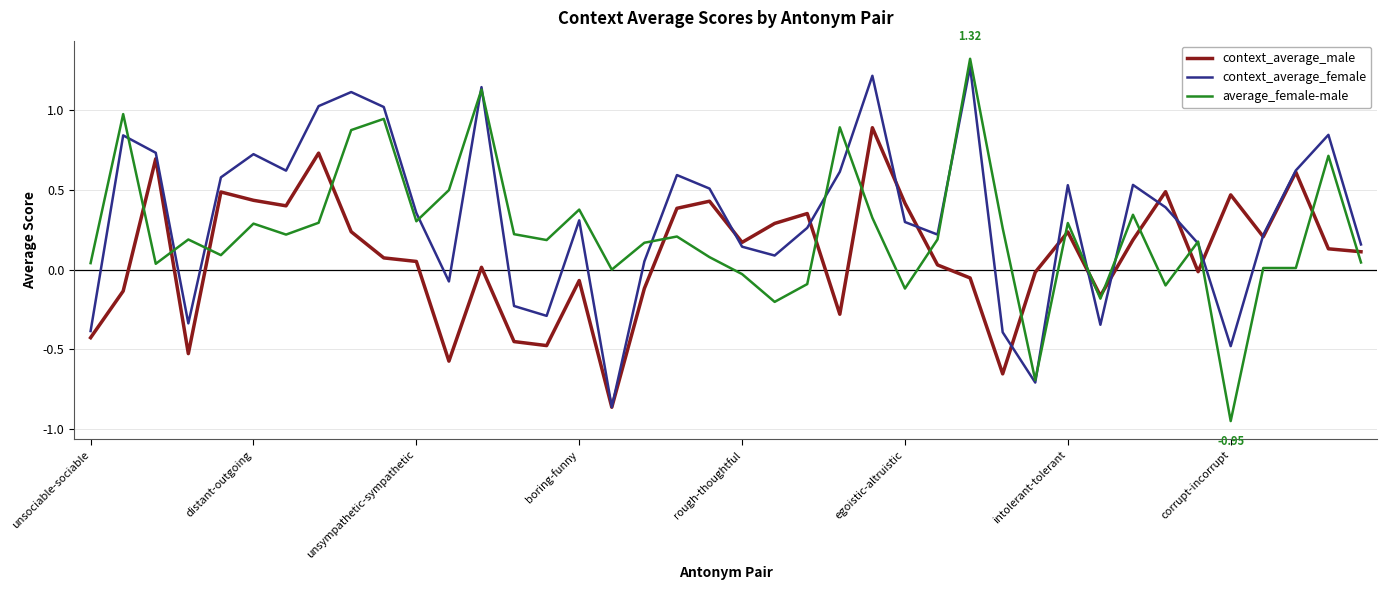

Rank the series by their average value, from lowest to highest.

context_average_male, average_female-male, context_average_female